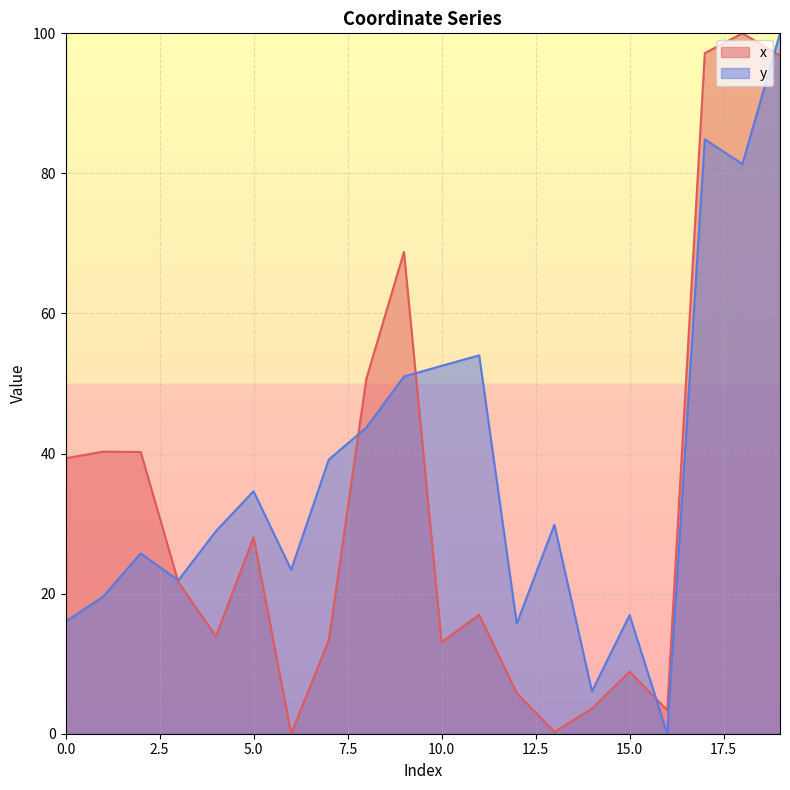

Rank the categories by x value from lowest to highest.

6, 13, 16, 14, 12, 15, 10, 7, 4, 11, 3, 5, 0, 2, 1, 8, 9, 19, 17, 18